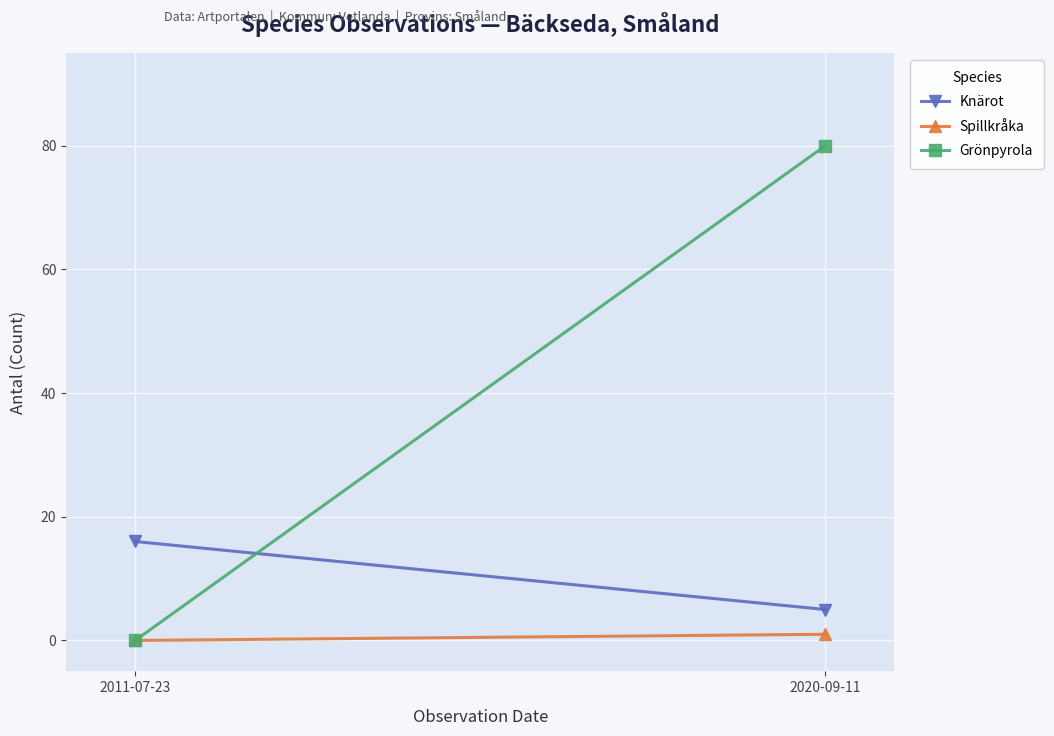

How many data points does each series have?

2